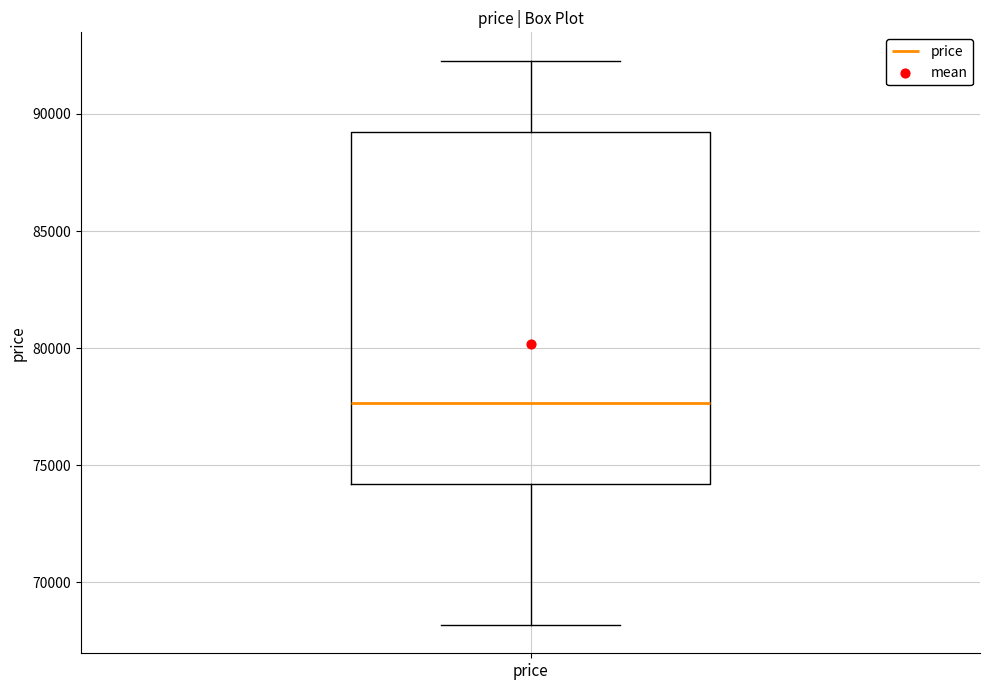

Read this box plot against the y-axis: the position of the median line, the range covered by the box, and the ends of both whiskers. The values are not printed on the chart, so give them approximately, as read against the axis.

median 77500, box 74000 to 89000, whiskers 68000 to 92500